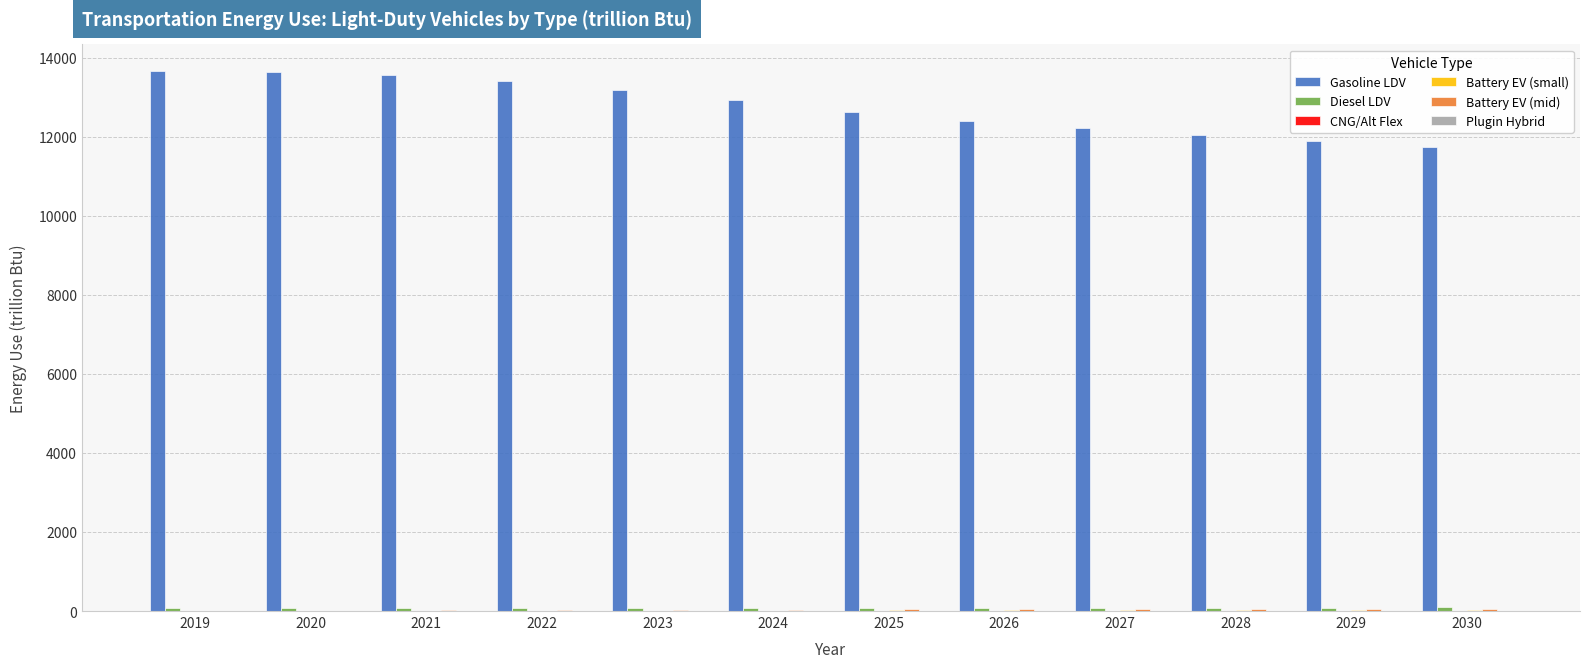

The value of Gasoline LDV at 2020 is 13636.7. True or false?

True